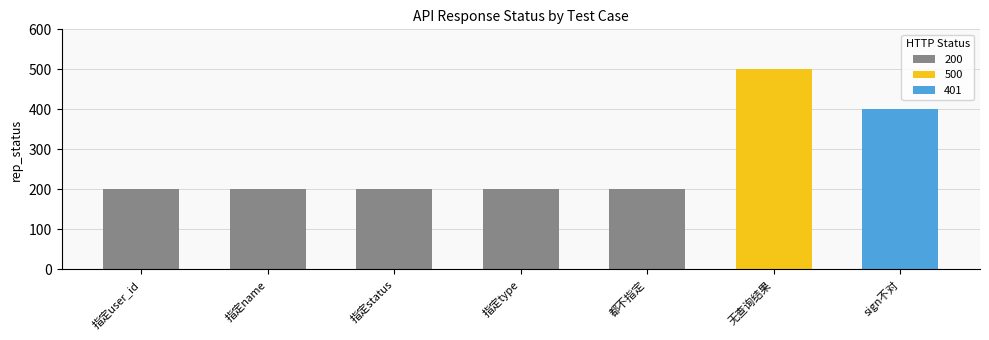

Reading right to left, transcribe all the data shown in this chart.

sign不对=401	无查询结果=500	都不指定=200	指定type=200	指定status=200	指定name=200	指定user_id=200